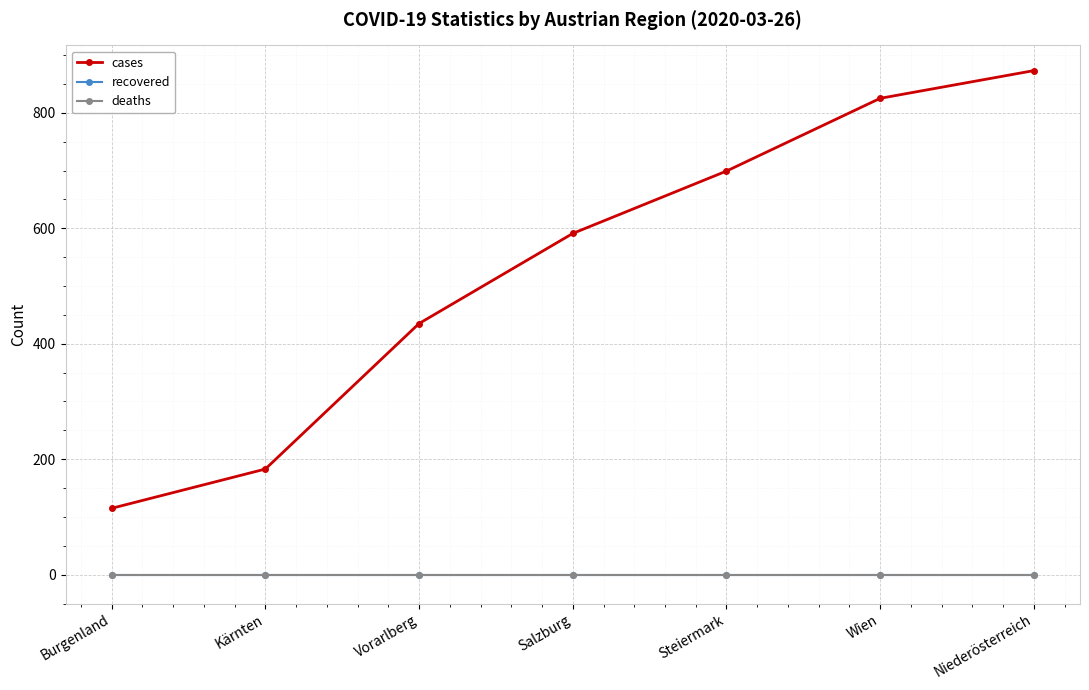

What is the maximum value shown in the chart?

873